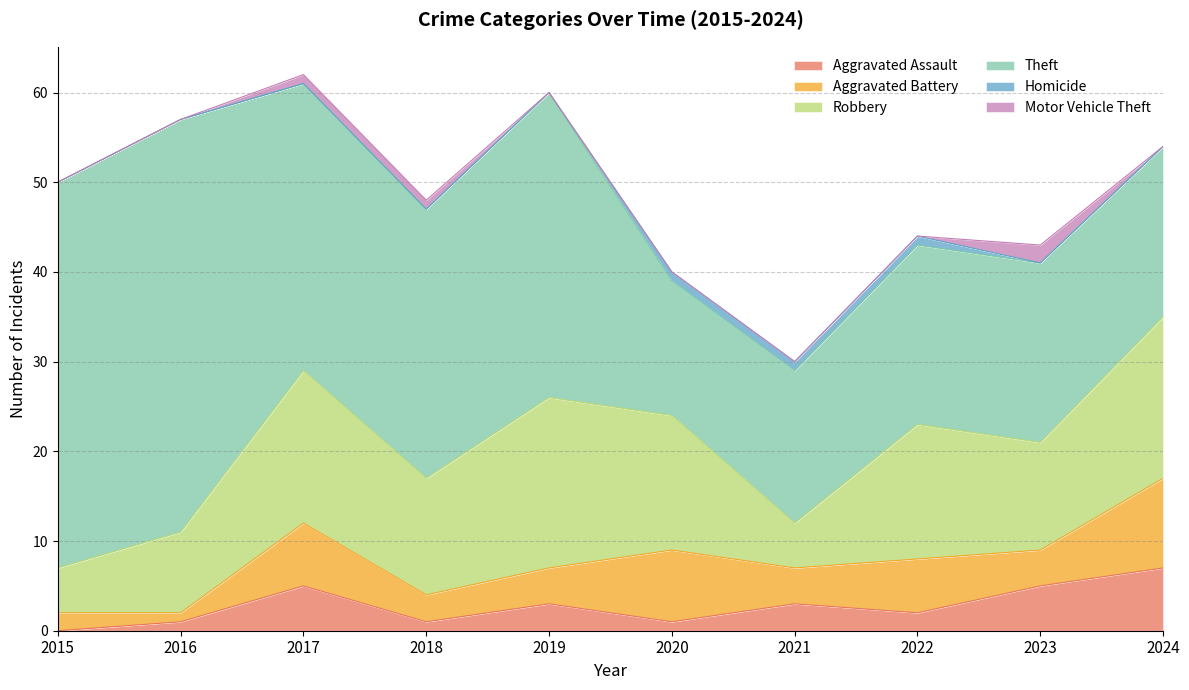

True or false: Theft and Motor Vehicle Theft cross at least once.

False